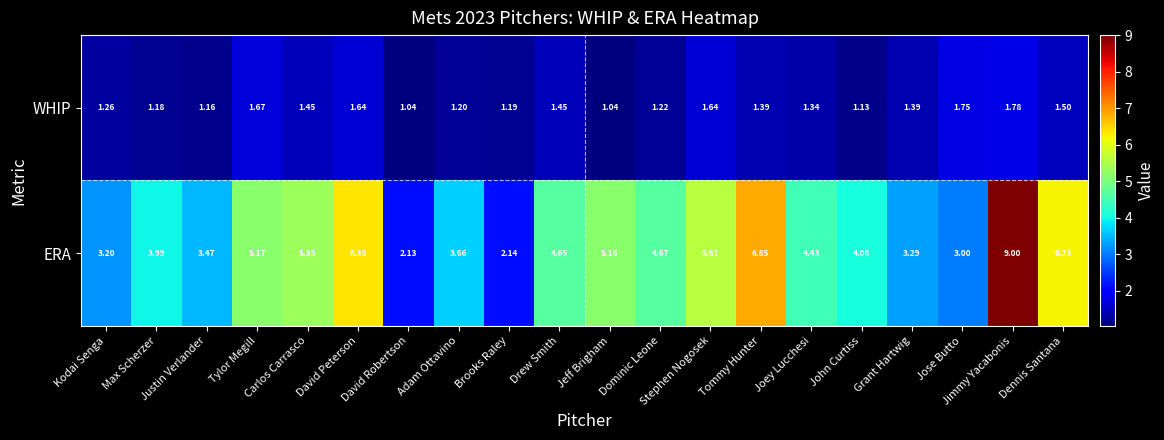

At which label does WHIP reach its peak?

Jimmy Yacabonis